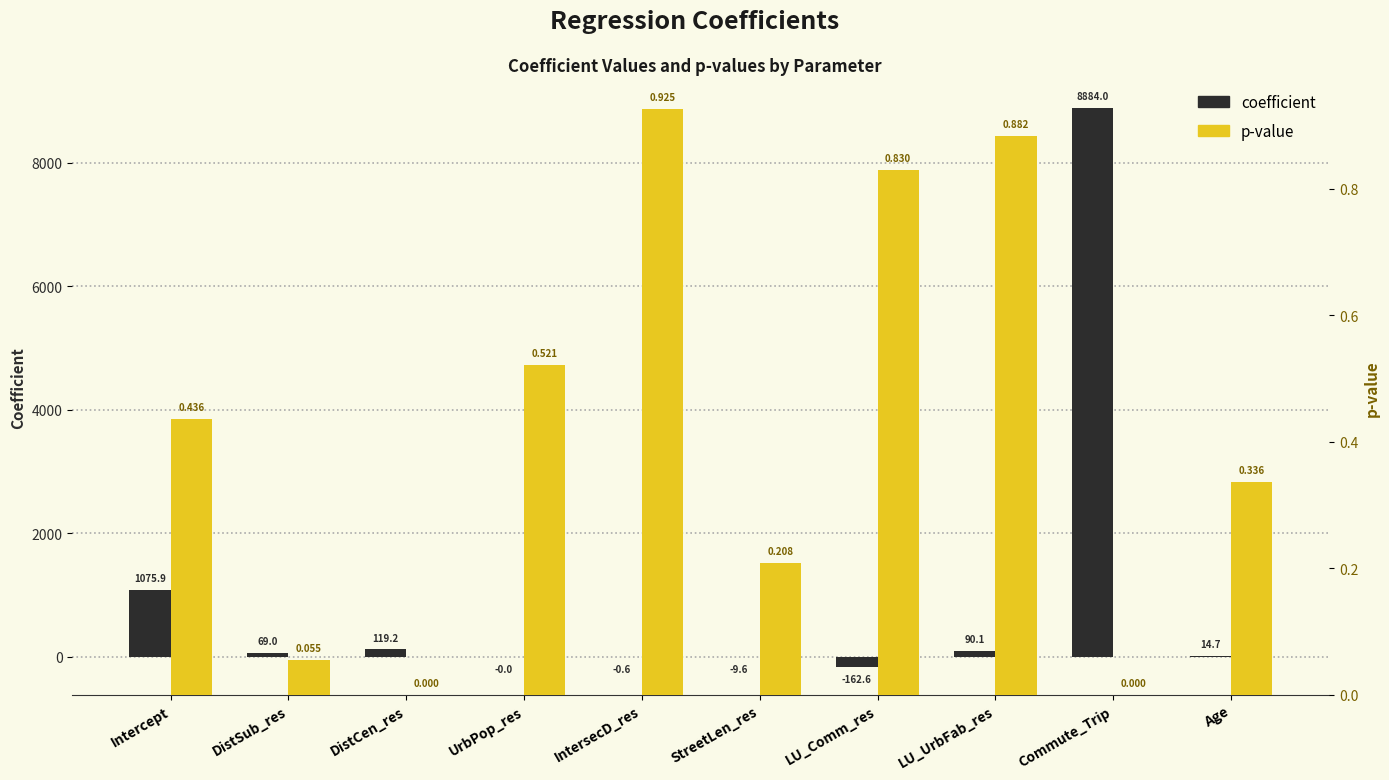

What are all the series names shown in the legend?

coefficient, p